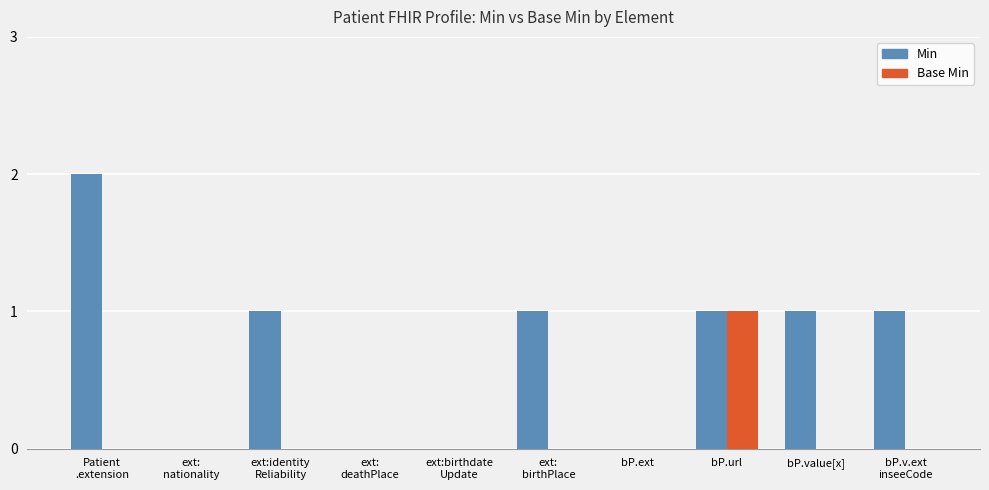

Which series has the largest total across all categories?

Min